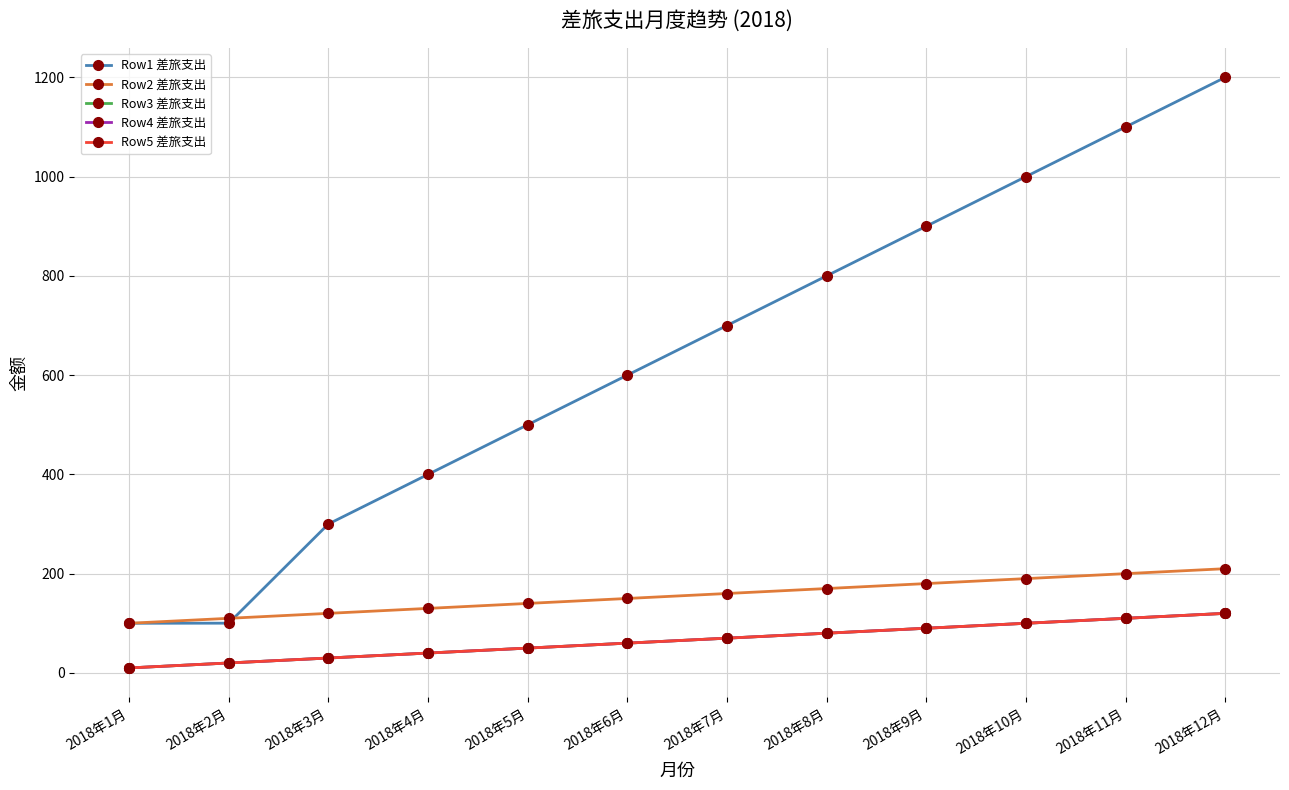

What is the value of the Row4 差旅支出 point at the 5th from the left?

50.0